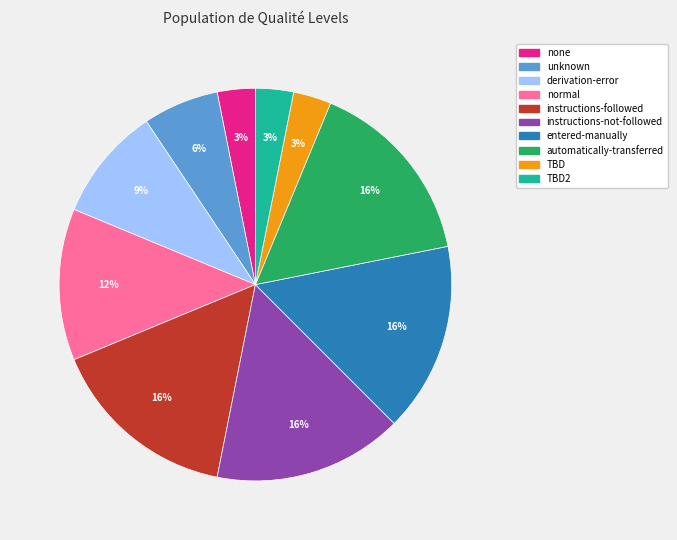

To the nearest percent, what percentage of the pie is derivation-error?

9%